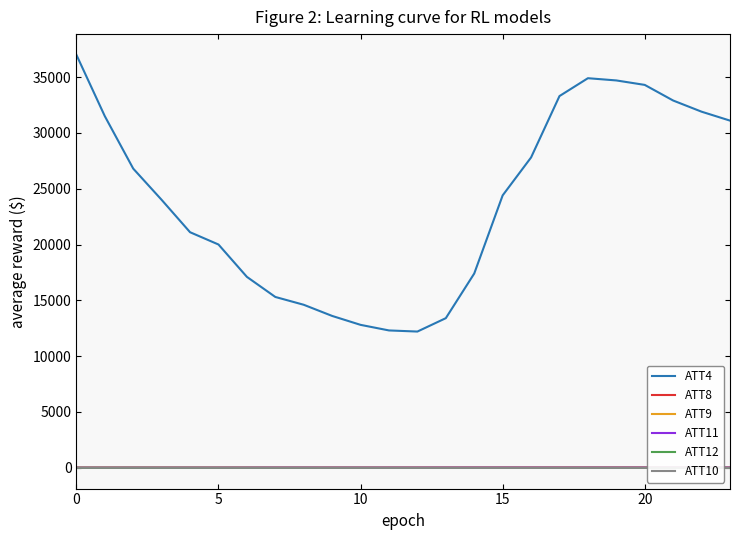

True or false: ATT12 and ATT4 intersect in this chart.

False